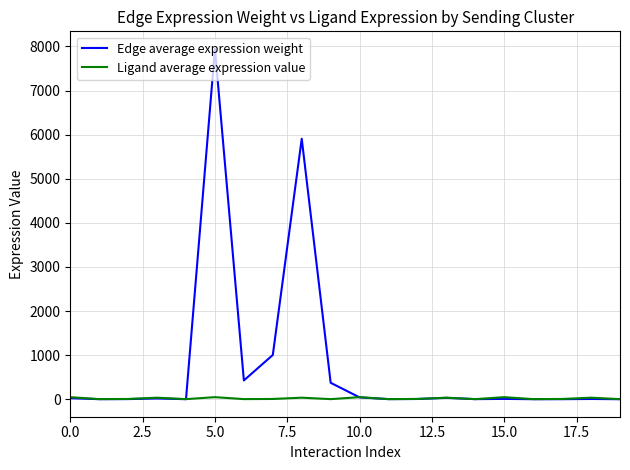

What are all the series names shown in the legend?

Edge average expression weight, Ligand average expression value